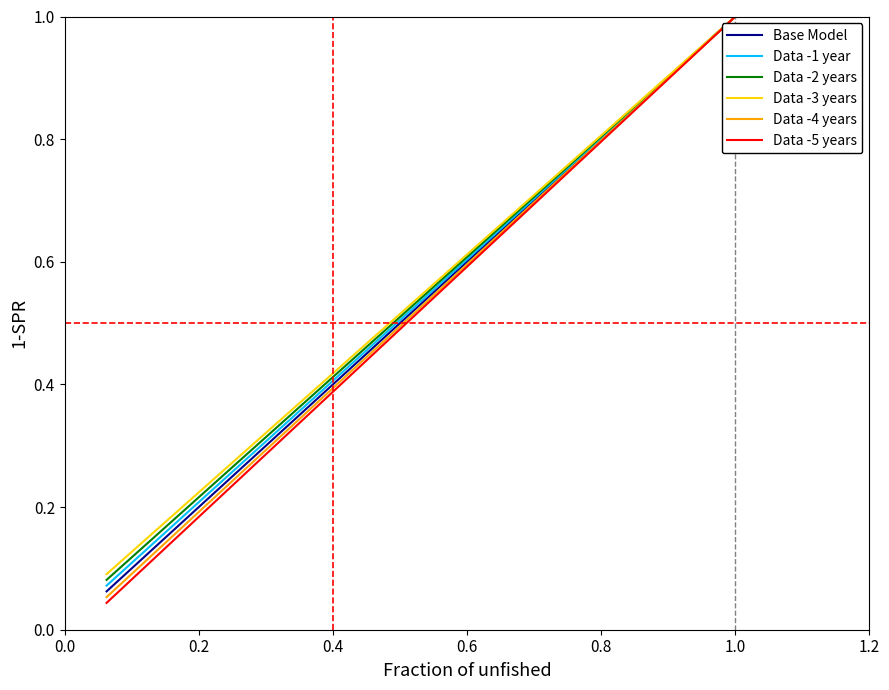

Rank the series by their average value, from lowest to highest.

Data -5 years, Data -4 years, Base Model, Data -1 year, Data -2 years, Data -3 years